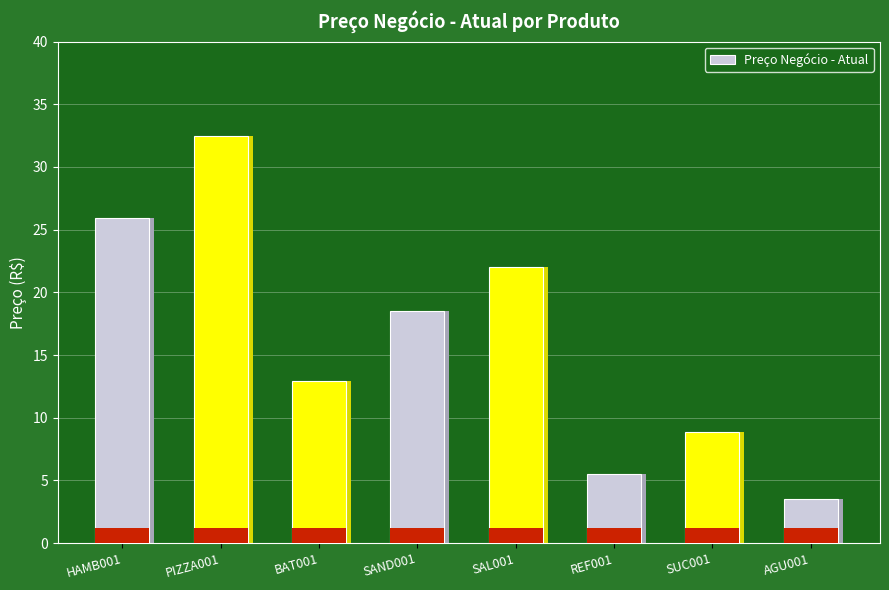

What is the average value?

16.2